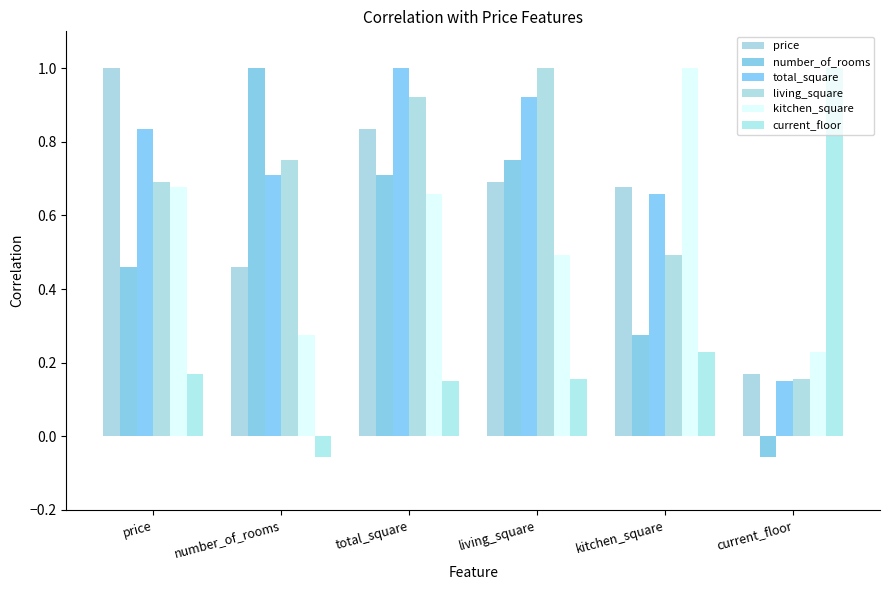

What is the sum of the kitchen_square values at total_square and price?

1.3